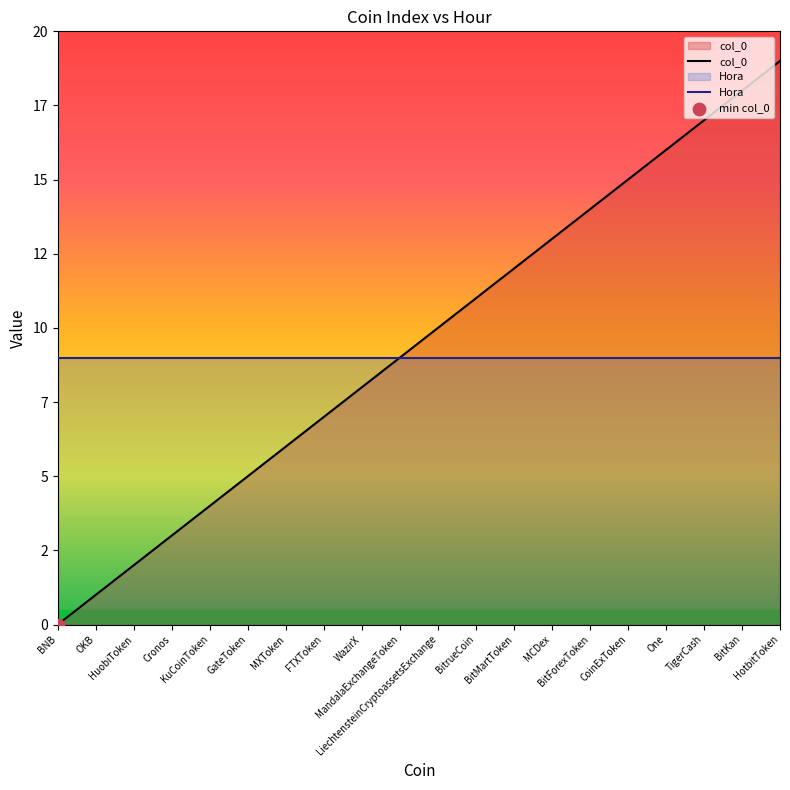

At which category is the sum across all series the highest?

HotbitToken